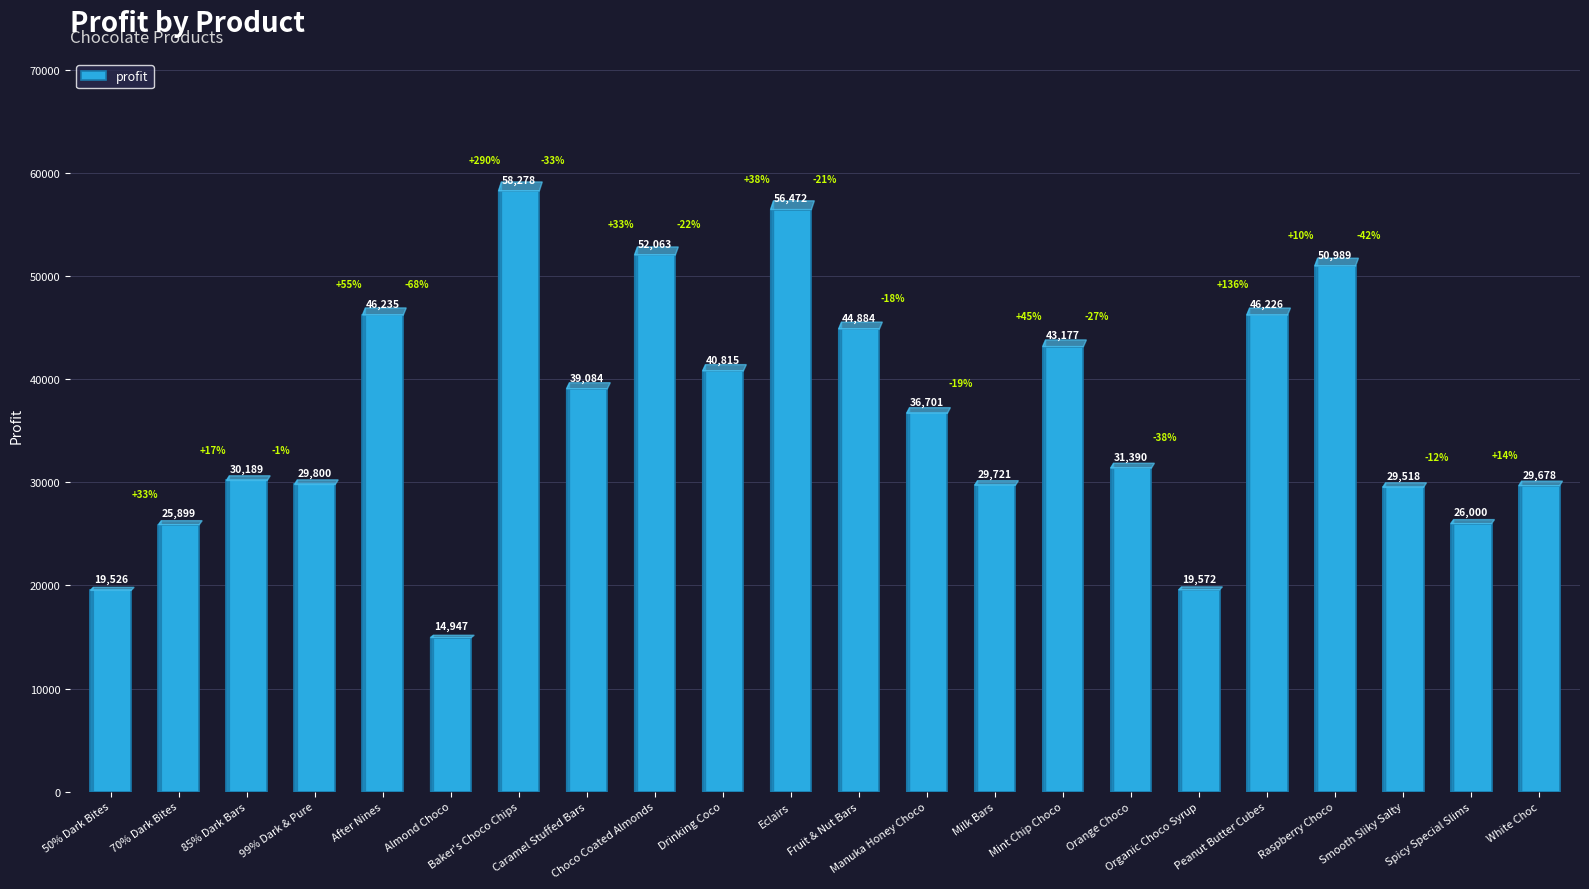

What position from the right is Caramel Stuffed Bars?

15